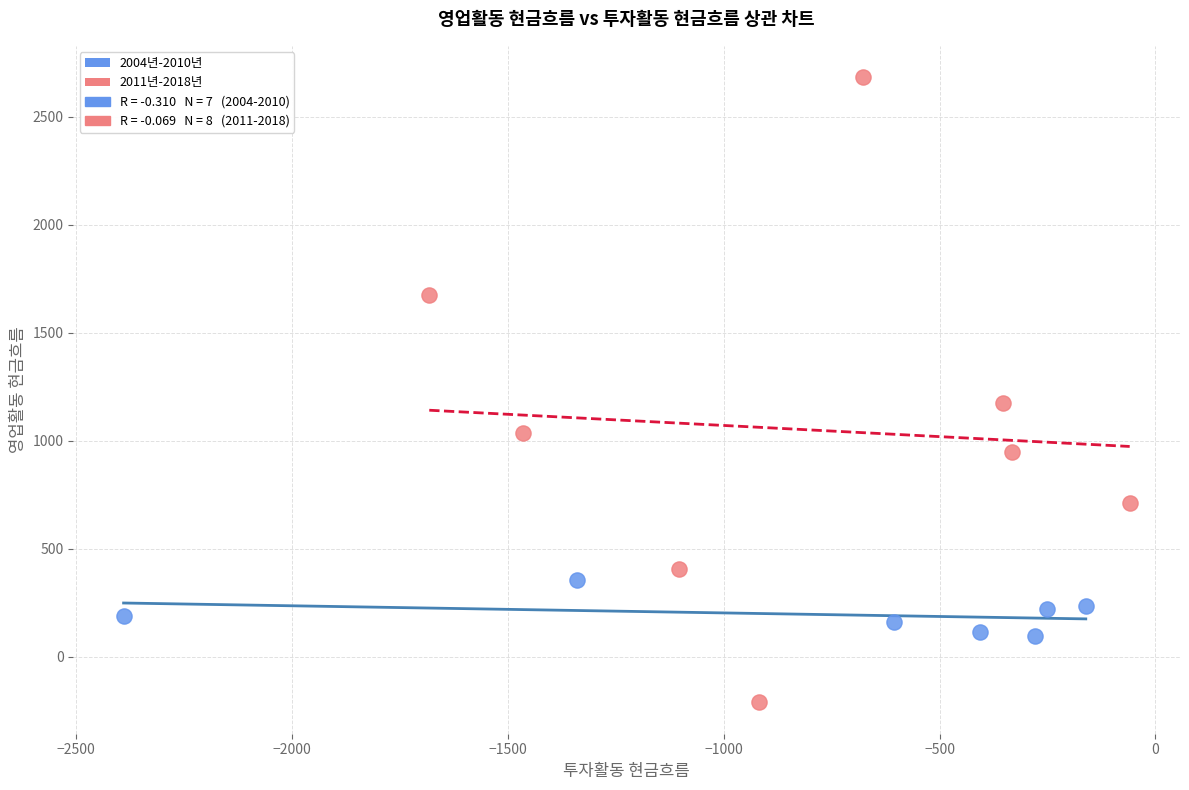

Which series reaches the minimum Y coordinate?

2011년-2018년